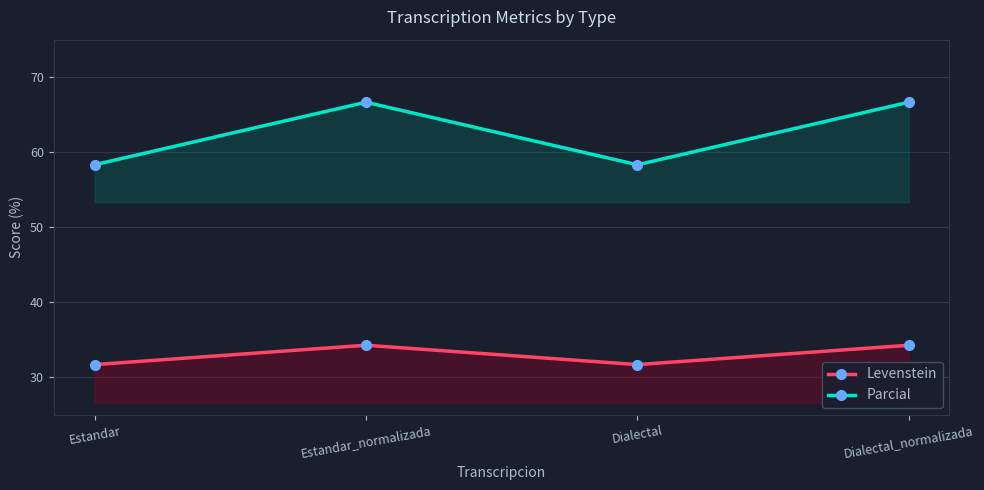

At how many categories does at least one series exceed 44?

4